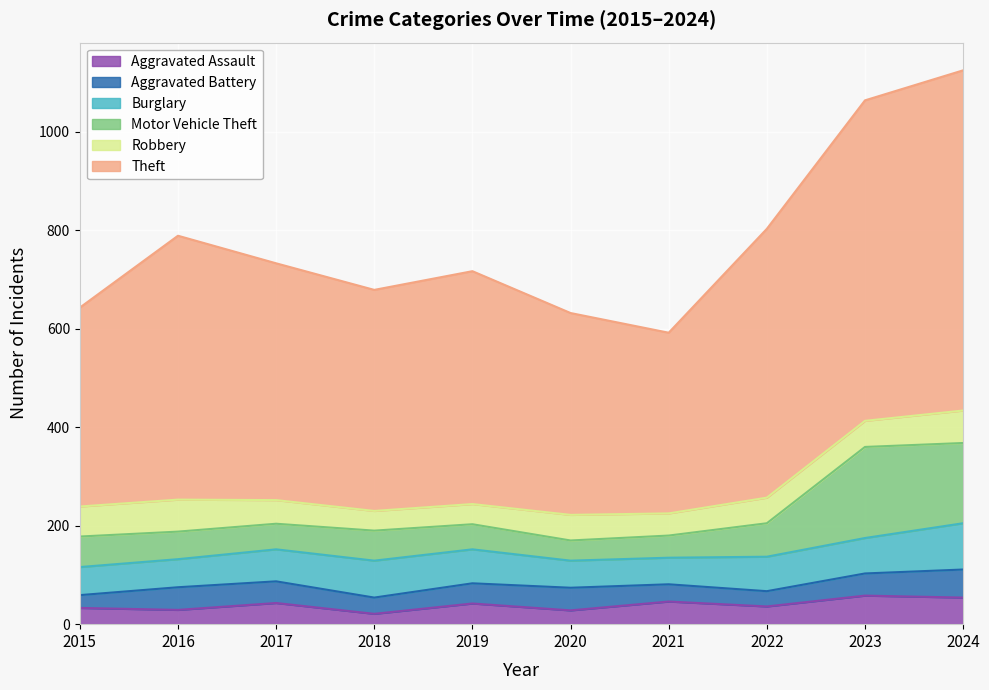

True or false: Theft and Burglary cross at least once.

False